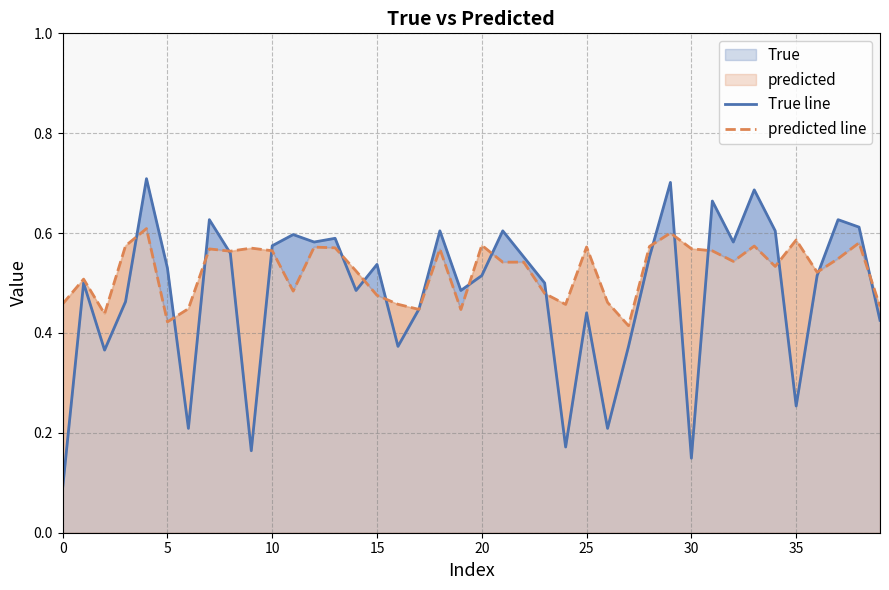

Does the chart display data point markers on the line(s)?

No